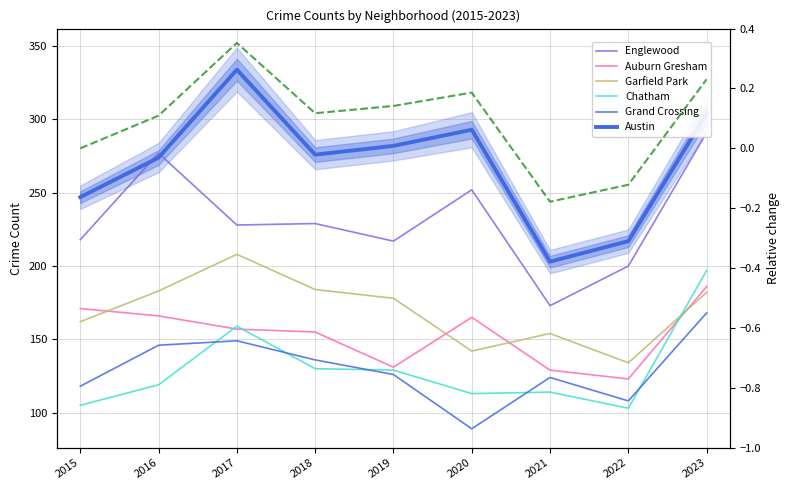

What is the value of the Grand Crossing point at the 5th from the left?

126